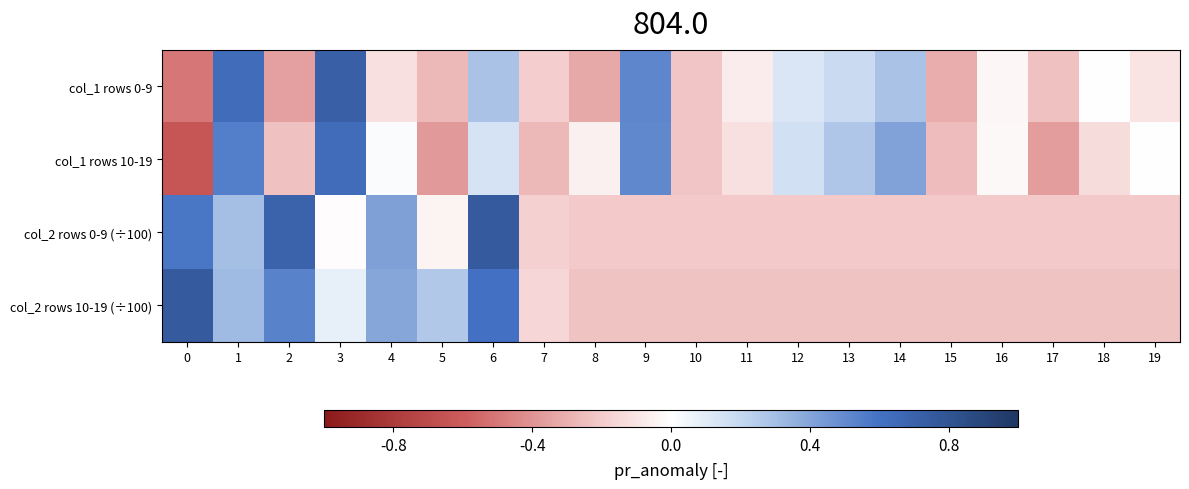

List the series in order of their peak value, lowest first.

col_1 rows 10-19, col_1 rows 0-9, col_2 rows 10-19 (÷100), col_2 rows 0-9 (÷100)